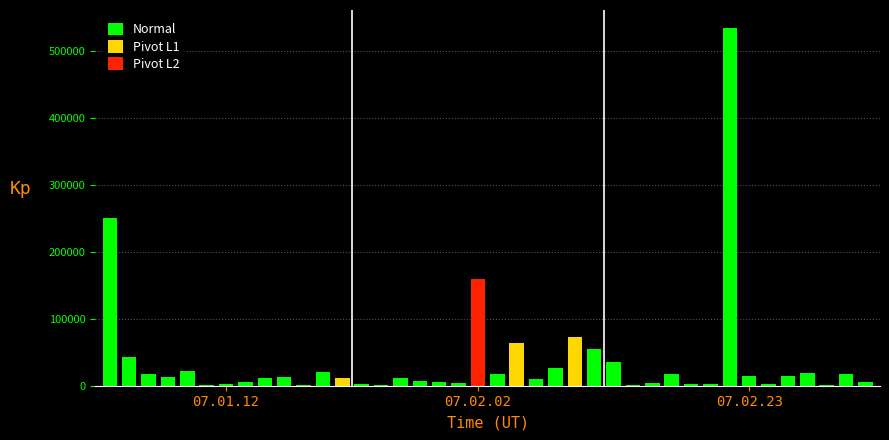

What is the sum of all values?

1531080